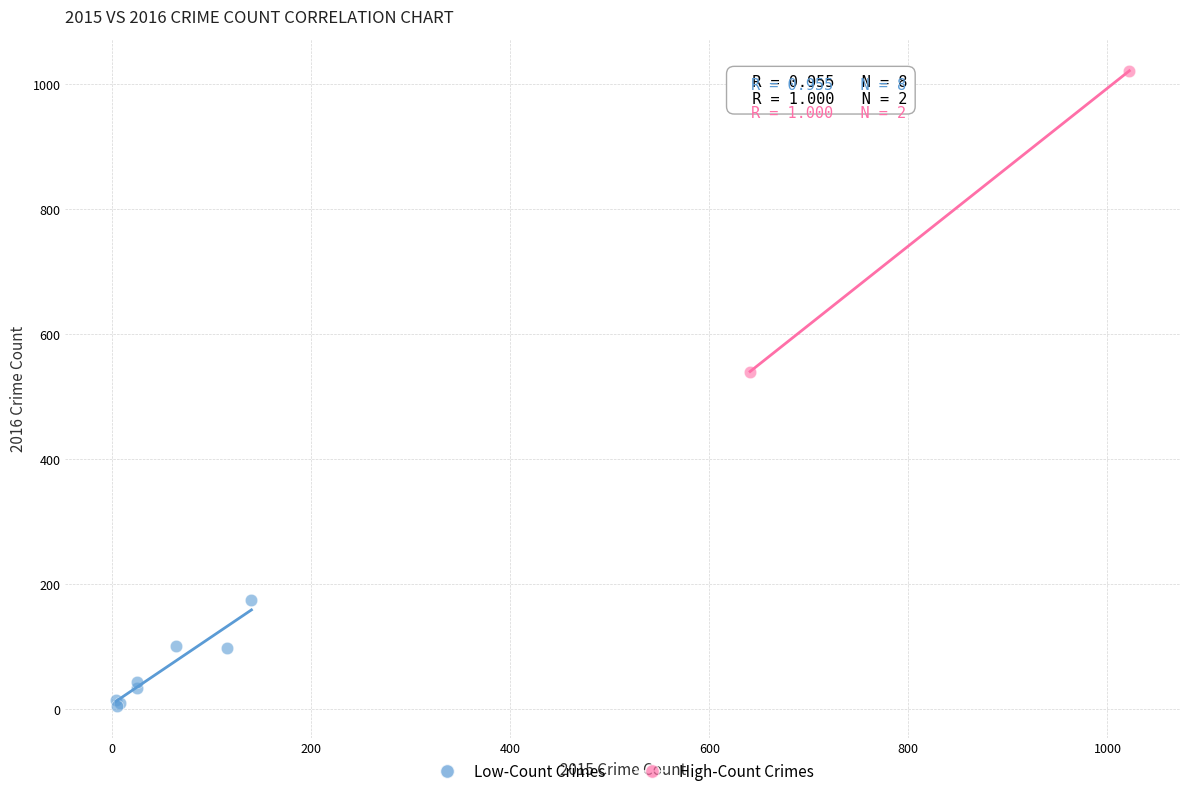

What are all the series names shown in the legend?

Low-Count Crimes, High-Count Crimes